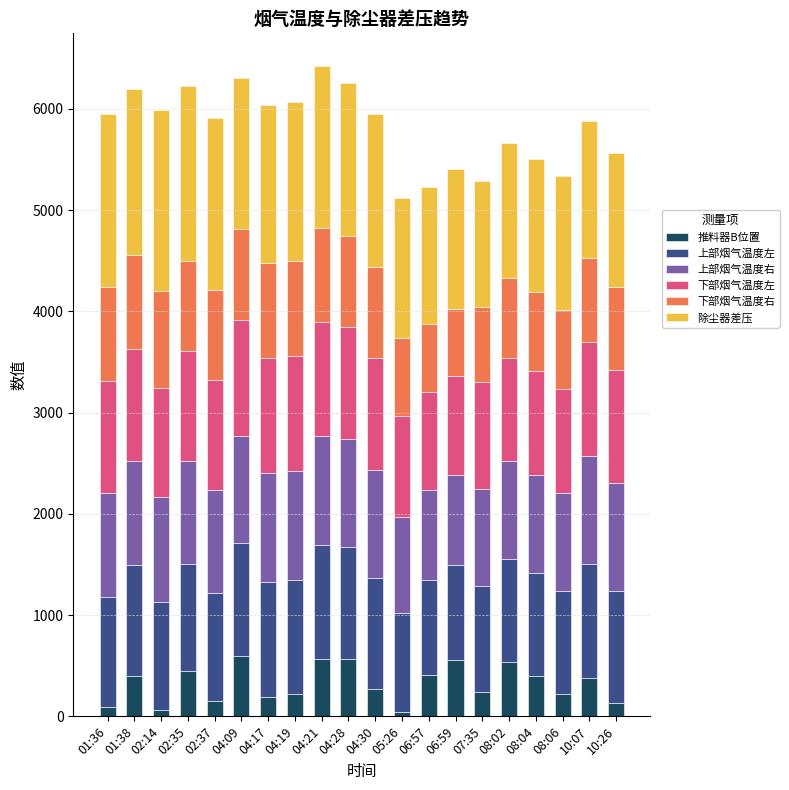

What is the total value across all series at 06:57?

5228.8